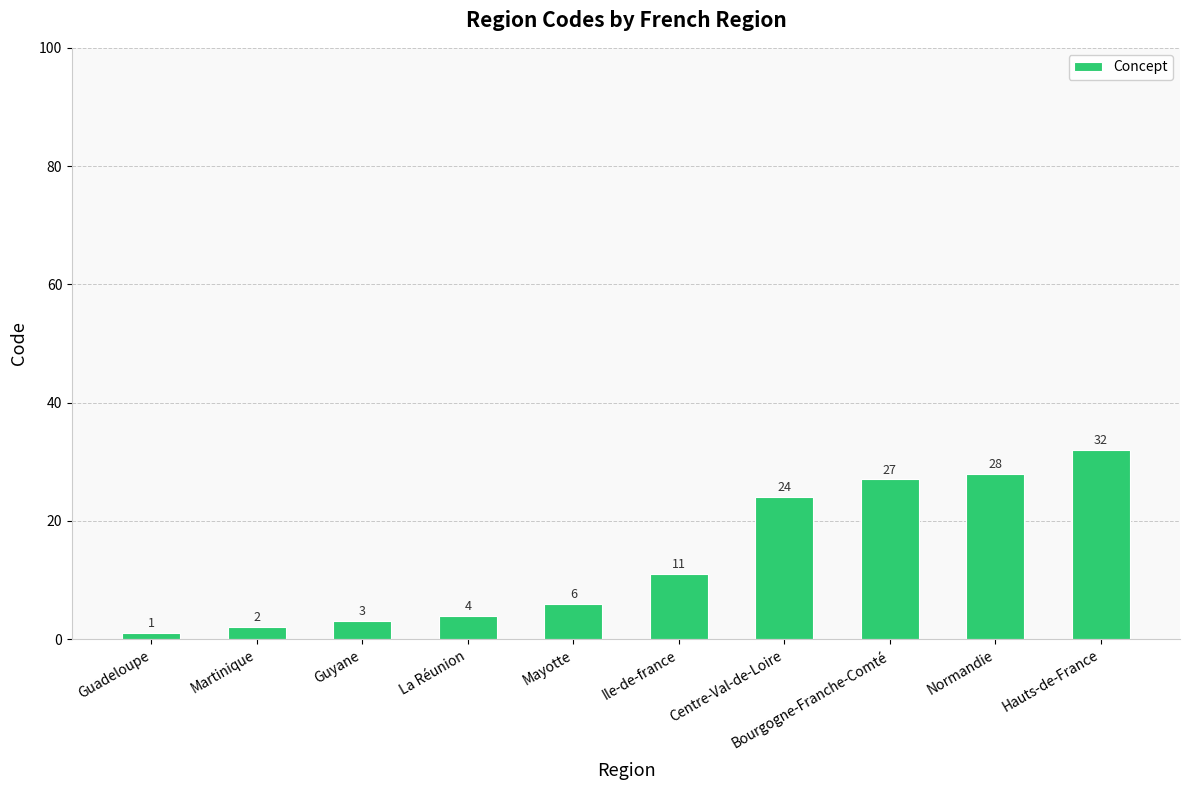

Where is the data nearest to the value 16?

Ile-de-france